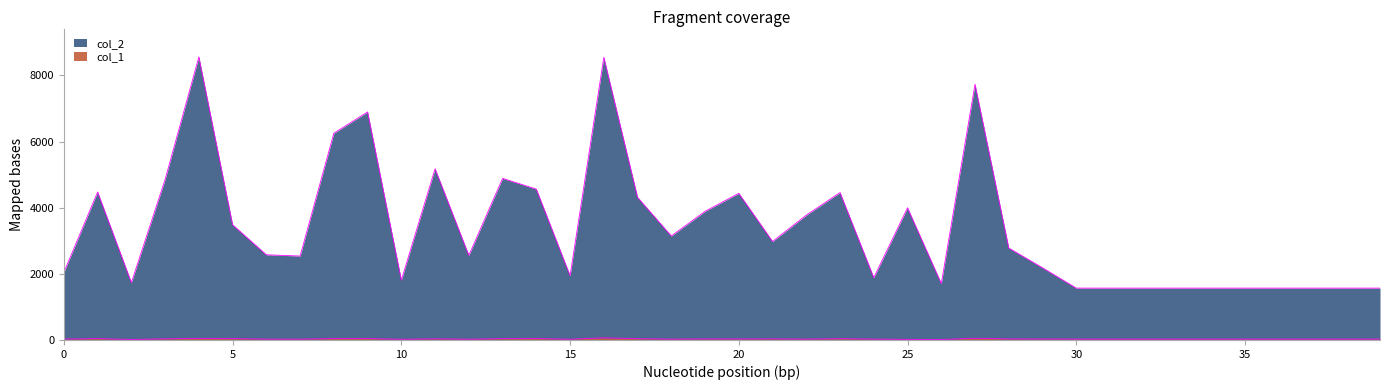

True or false: col_1 has a value of 39 at 13.

True